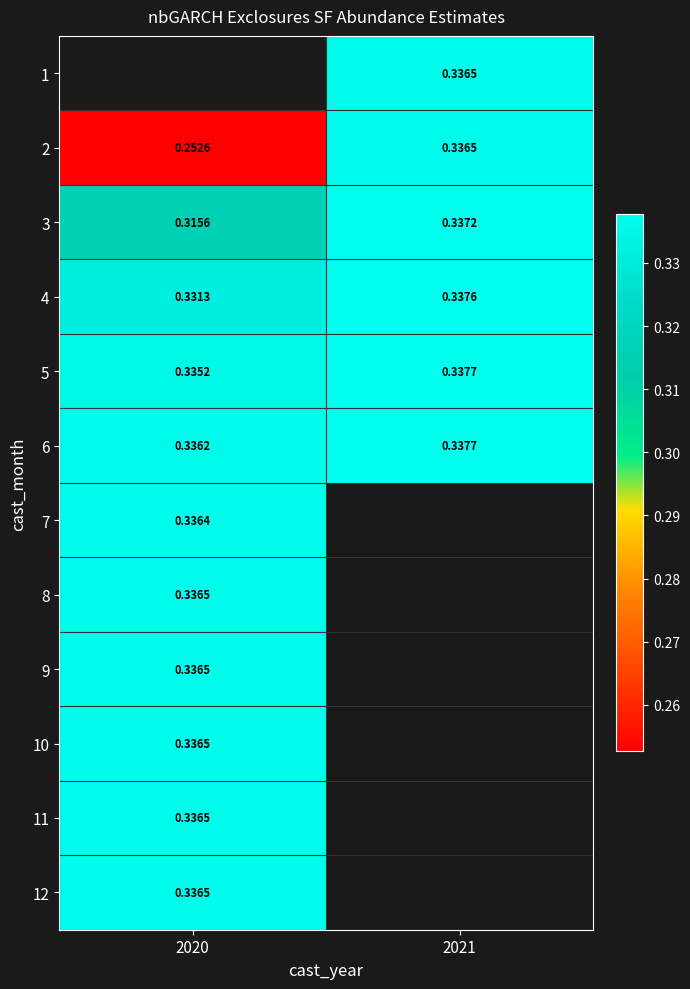

Is the value of 2 at 2020 greater than the value of 3 at 2020?

No